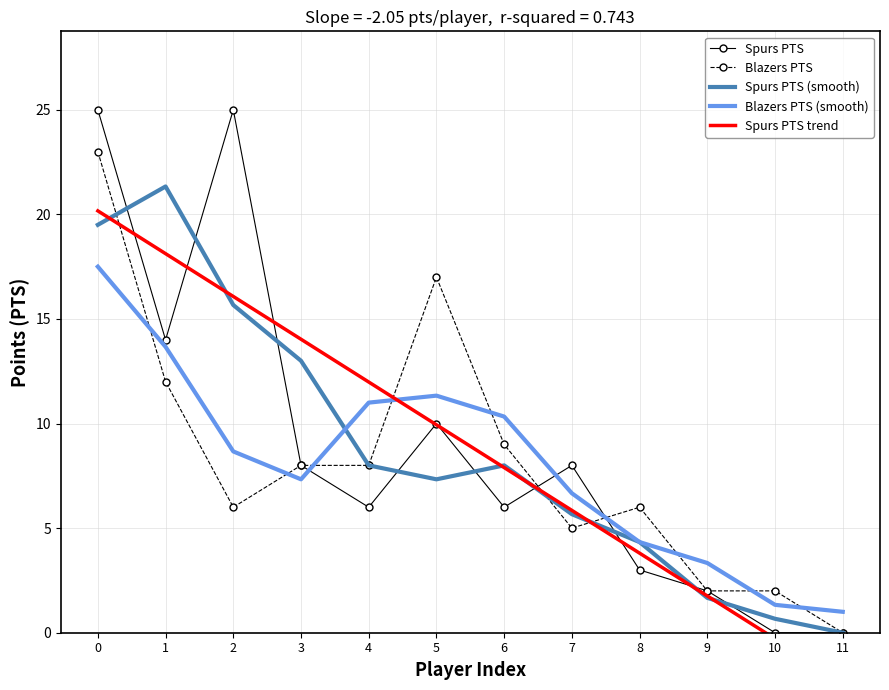

What is the difference between the maximum and minimum values in the Spurs PTS (smooth) series?

21.3